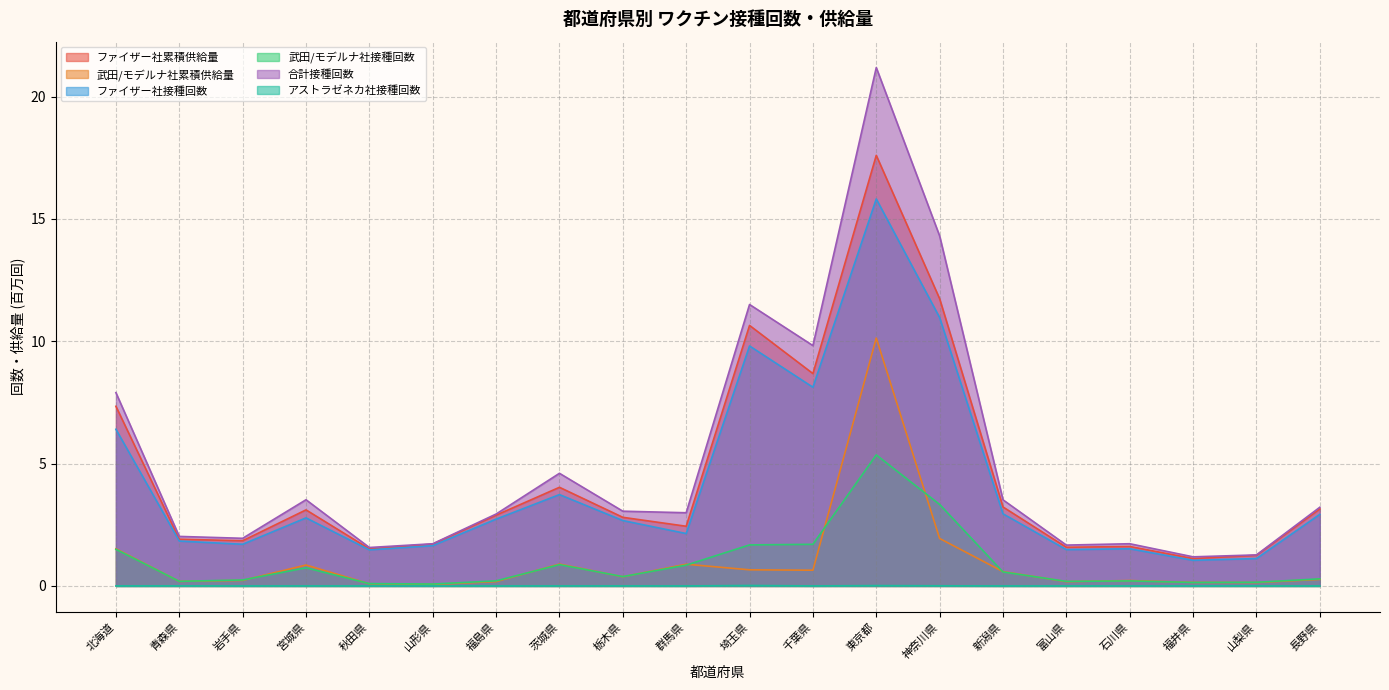

List the labels in order of 武田/モデルナ社接種回数 value, smallest first.

山形県, 秋田県, 福井県, 山梨県, 富山県, 青森県, 石川県, 福島県, 岩手県, 長野県, 栃木県, 新潟県, 宮城県, 群馬県, 茨城県, 北海道, 埼玉県, 千葉県, 神奈川県, 東京都